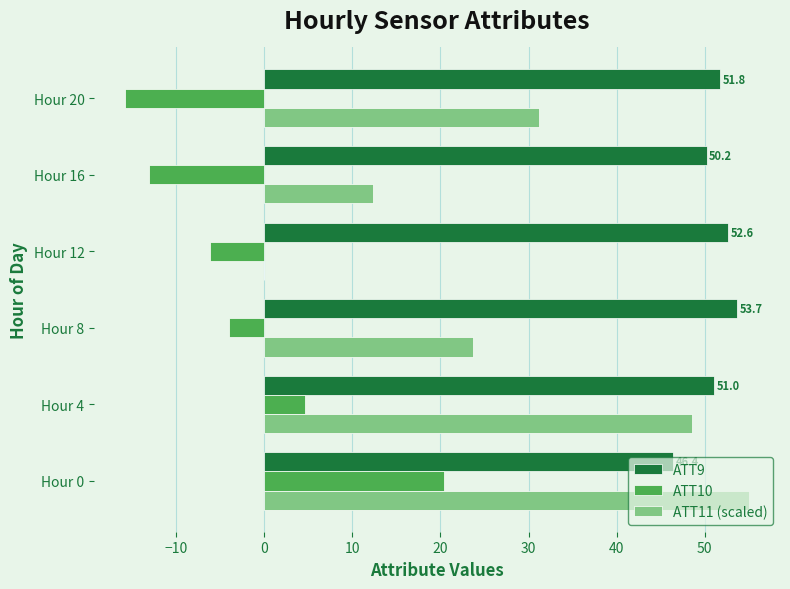

What is the average value of the ATT10 series?

-2.3